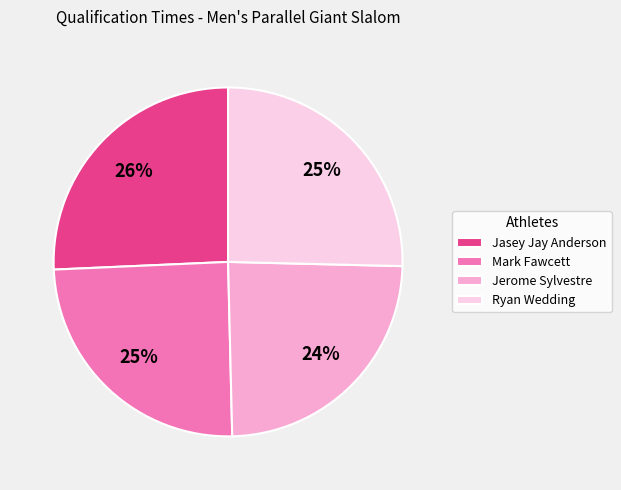

Is there any slice that represents more than half of the pie?

No